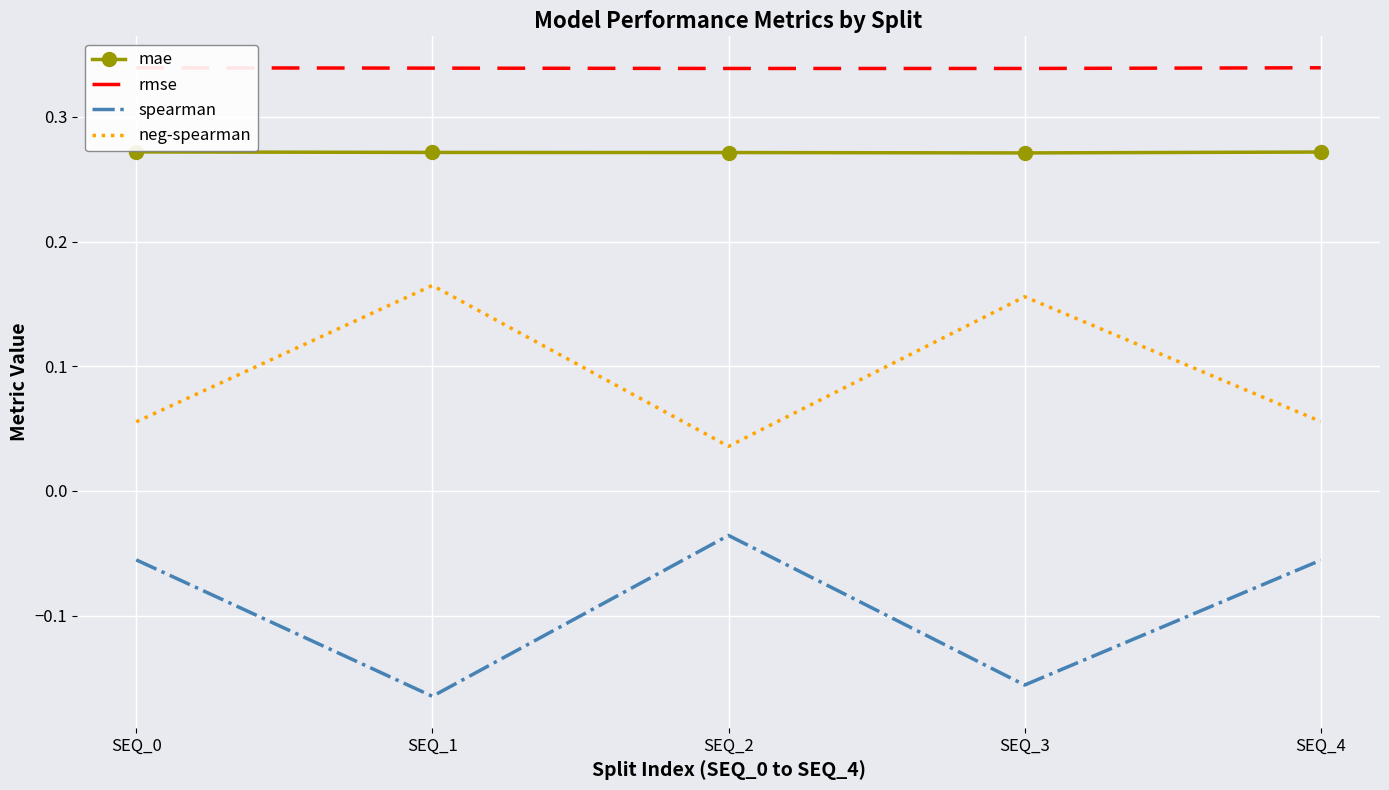

What is the difference between the highest and lowest values at SEQ_3?

0.5